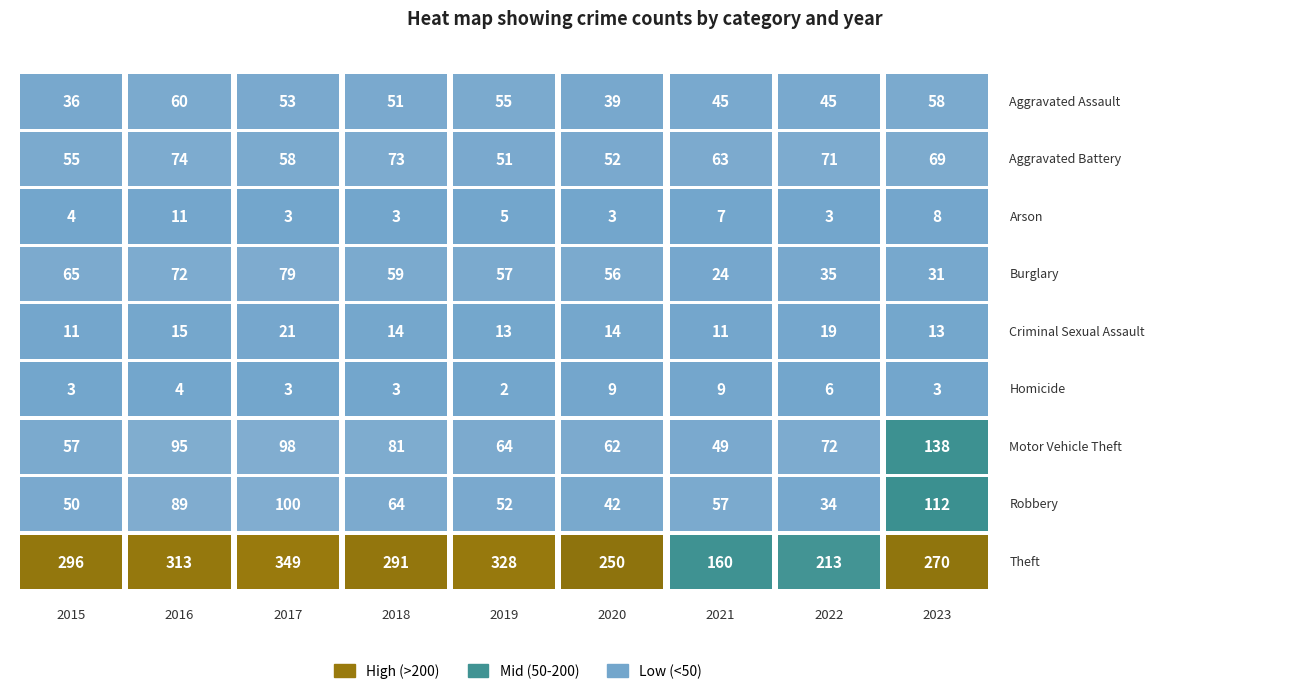

Reading left to right, extract all data points from this chart.

Aggravated Assault: 2015=36	2016=60	2017=53	2018=51	2019=55	2020=39	2021=45	2022=45	2023=58
Aggravated Battery: 2015=55	2016=74	2017=58	2018=73	2019=51	2020=52	2021=63	2022=71	2023=69
Arson: 2015=4	2016=11	2017=3	2018=3	2019=5	2020=3	2021=7	2022=3	2023=8
Burglary: 2015=65	2016=72	2017=79	2018=59	2019=57	2020=56	2021=24	2022=35	2023=31
Criminal Sexual Assault: 2015=11	2016=15	2017=21	2018=14	2019=13	2020=14	2021=11	2022=19	2023=13
Homicide: 2015=3	2016=4	2017=3	2018=3	2019=2	2020=9	2021=9	2022=6	2023=3
Motor Vehicle Theft: 2015=57	2016=95	2017=98	2018=81	2019=64	2020=62	2021=49	2022=72	2023=138
Robbery: 2015=50	2016=89	2017=100	2018=64	2019=52	2020=42	2021=57	2022=34	2023=112
Theft: 2015=296	2016=313	2017=349	2018=291	2019=328	2020=250	2021=160	2022=213	2023=270